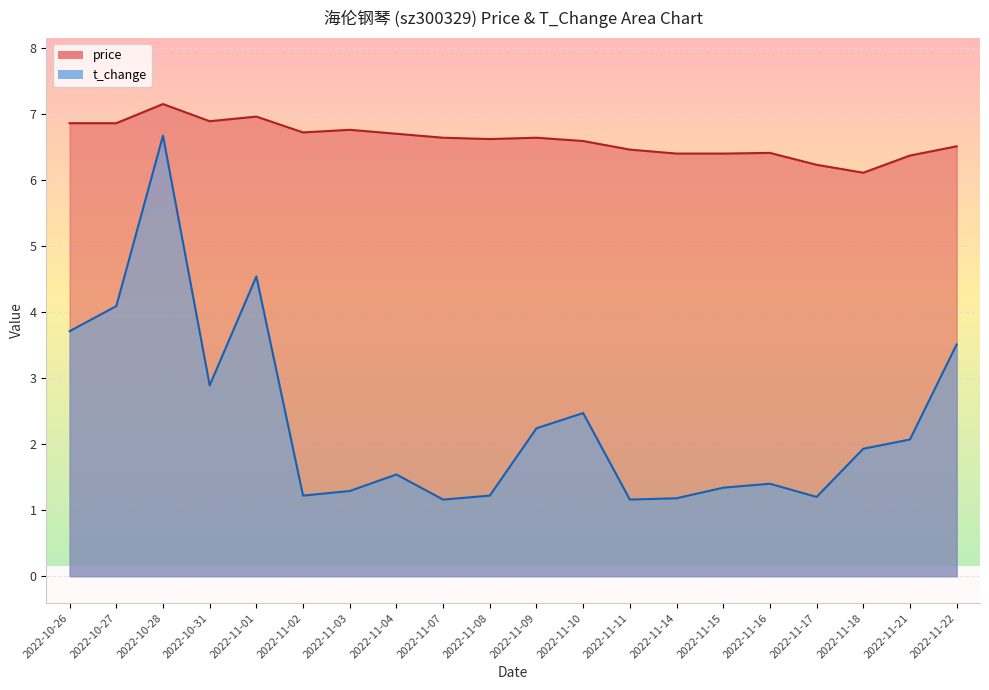

Rank the categories by price value from lowest to highest.

2022-11-18, 2022-11-17, 2022-11-21, 2022-11-14, 2022-11-15, 2022-11-16, 2022-11-11, 2022-11-22, 2022-11-10, 2022-11-08, 2022-11-07, 2022-11-09, 2022-11-04, 2022-11-02, 2022-11-03, 2022-10-26, 2022-10-27, 2022-10-31, 2022-11-01, 2022-10-28